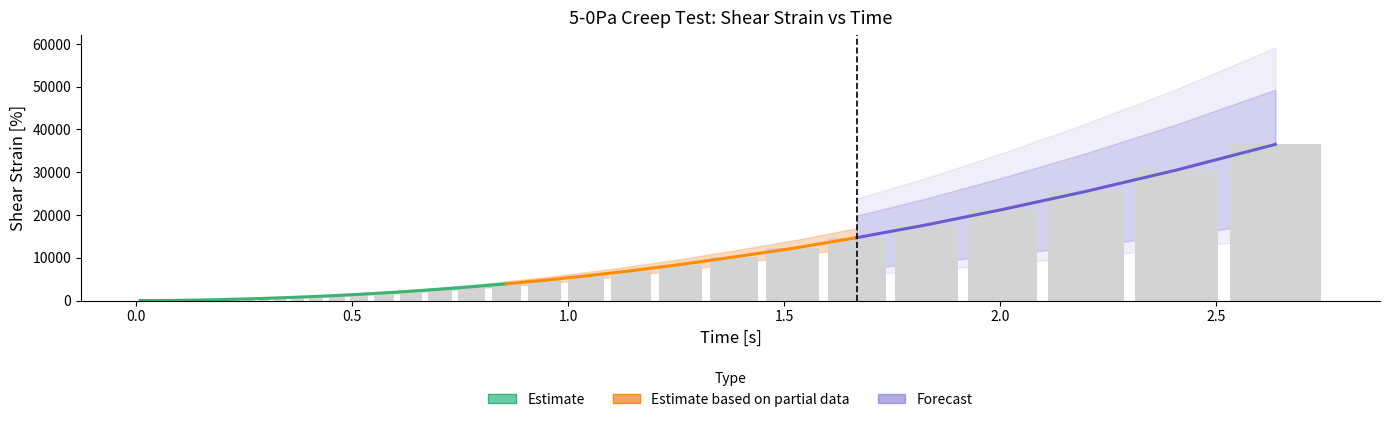

Read the time value at 12.

0.2